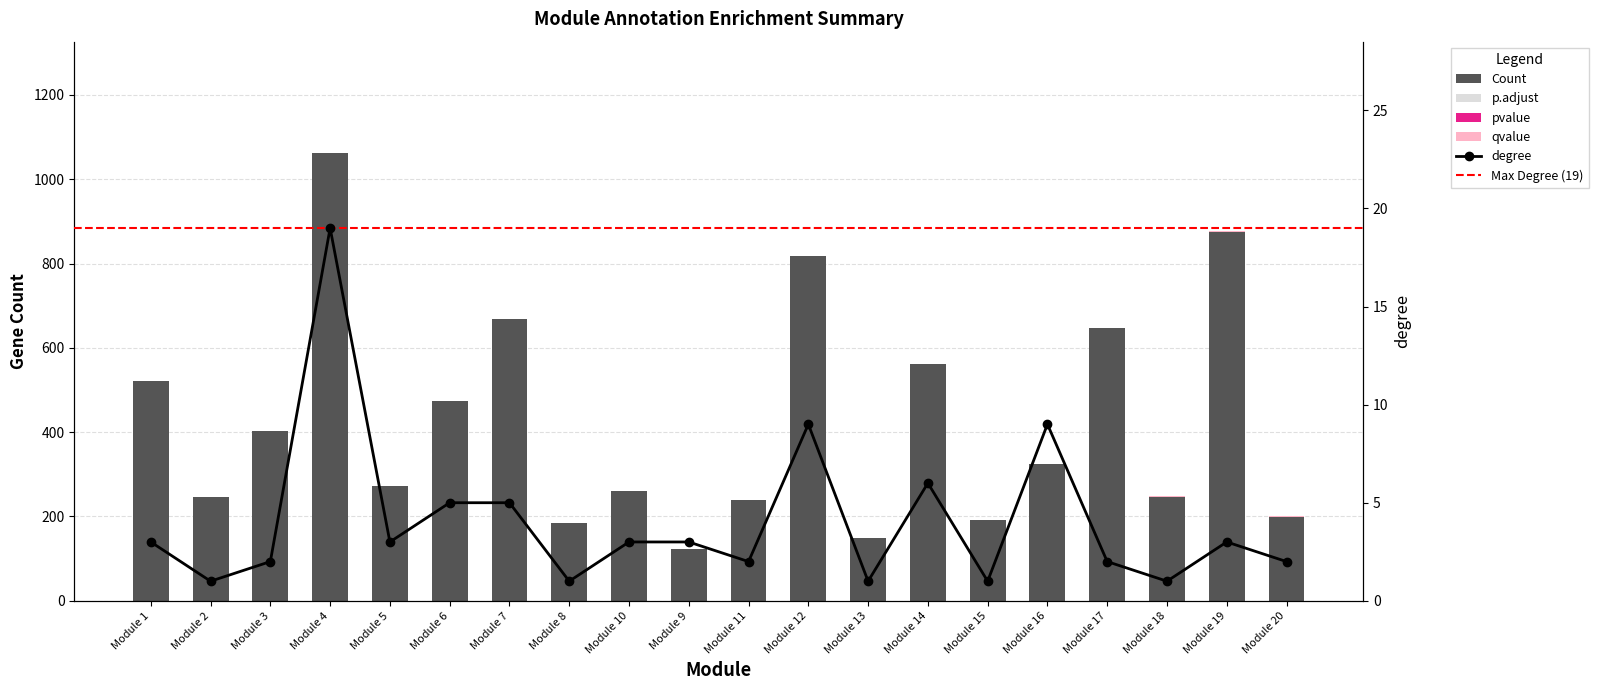

Between Module 8 and Module 19, which is larger?

Module 19